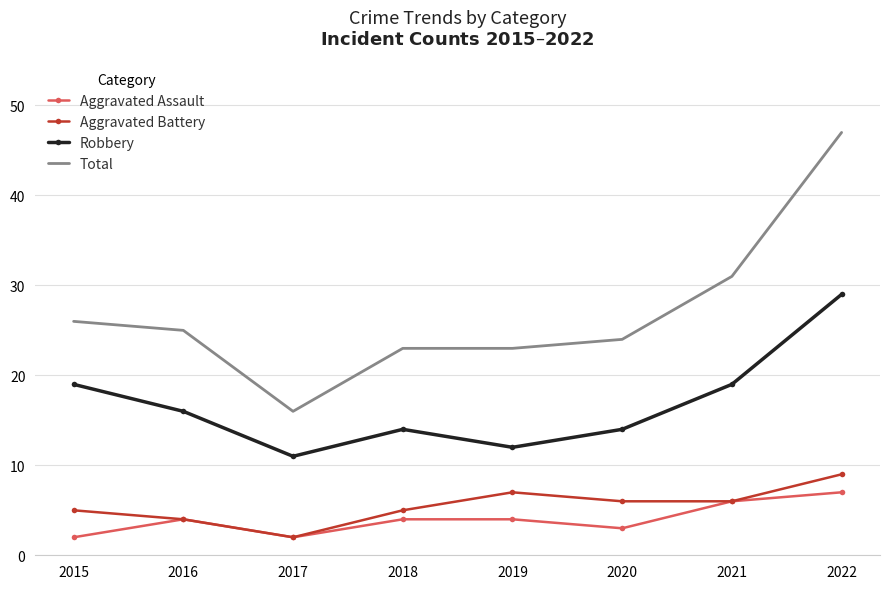

Which category has the highest value in the Total series?

2022